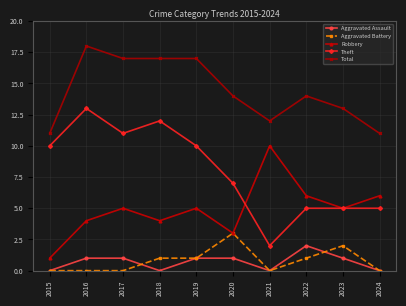

The Aggravated Assault series shows 0 at 2015. True or false?

True